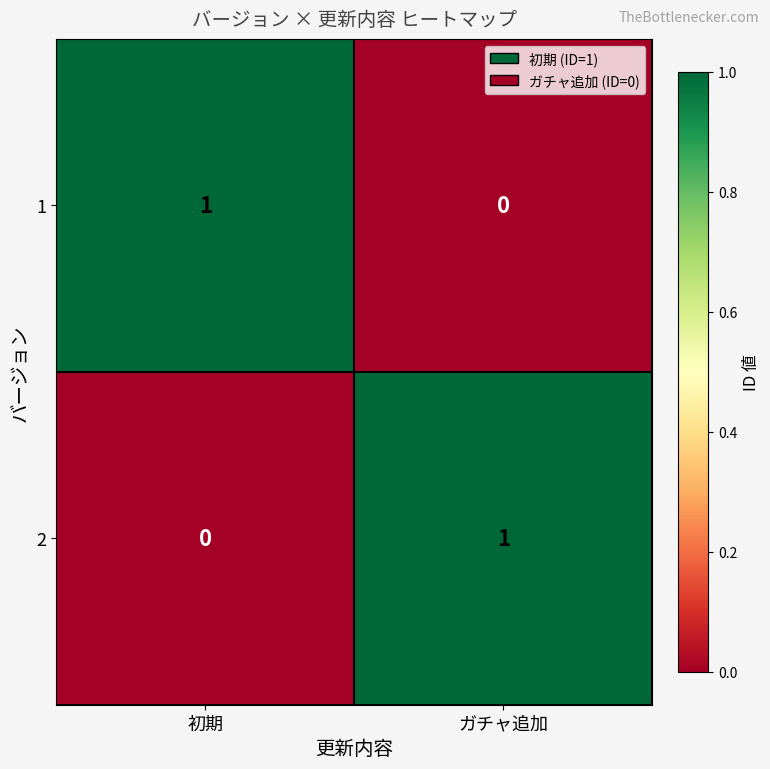

List the labels in order of 1 value, largest first.

初期, ガチャ追加